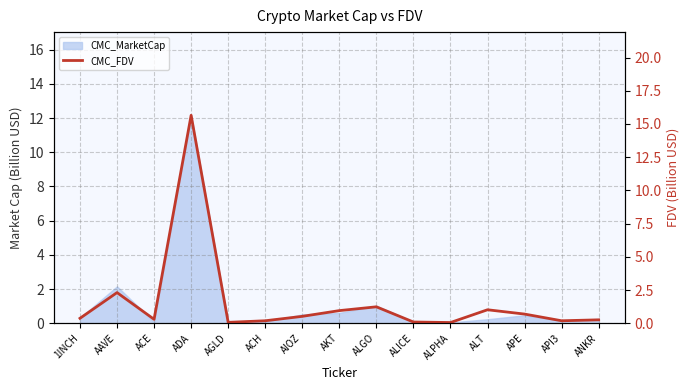

List the labels in order of value, smallest first.

ALPHA, AGLD, ALICE, ACH, API3, ANKR, ACE, 1INCH, AIOZ, APE, AKT, ALT, ALGO, AAVE, ADA